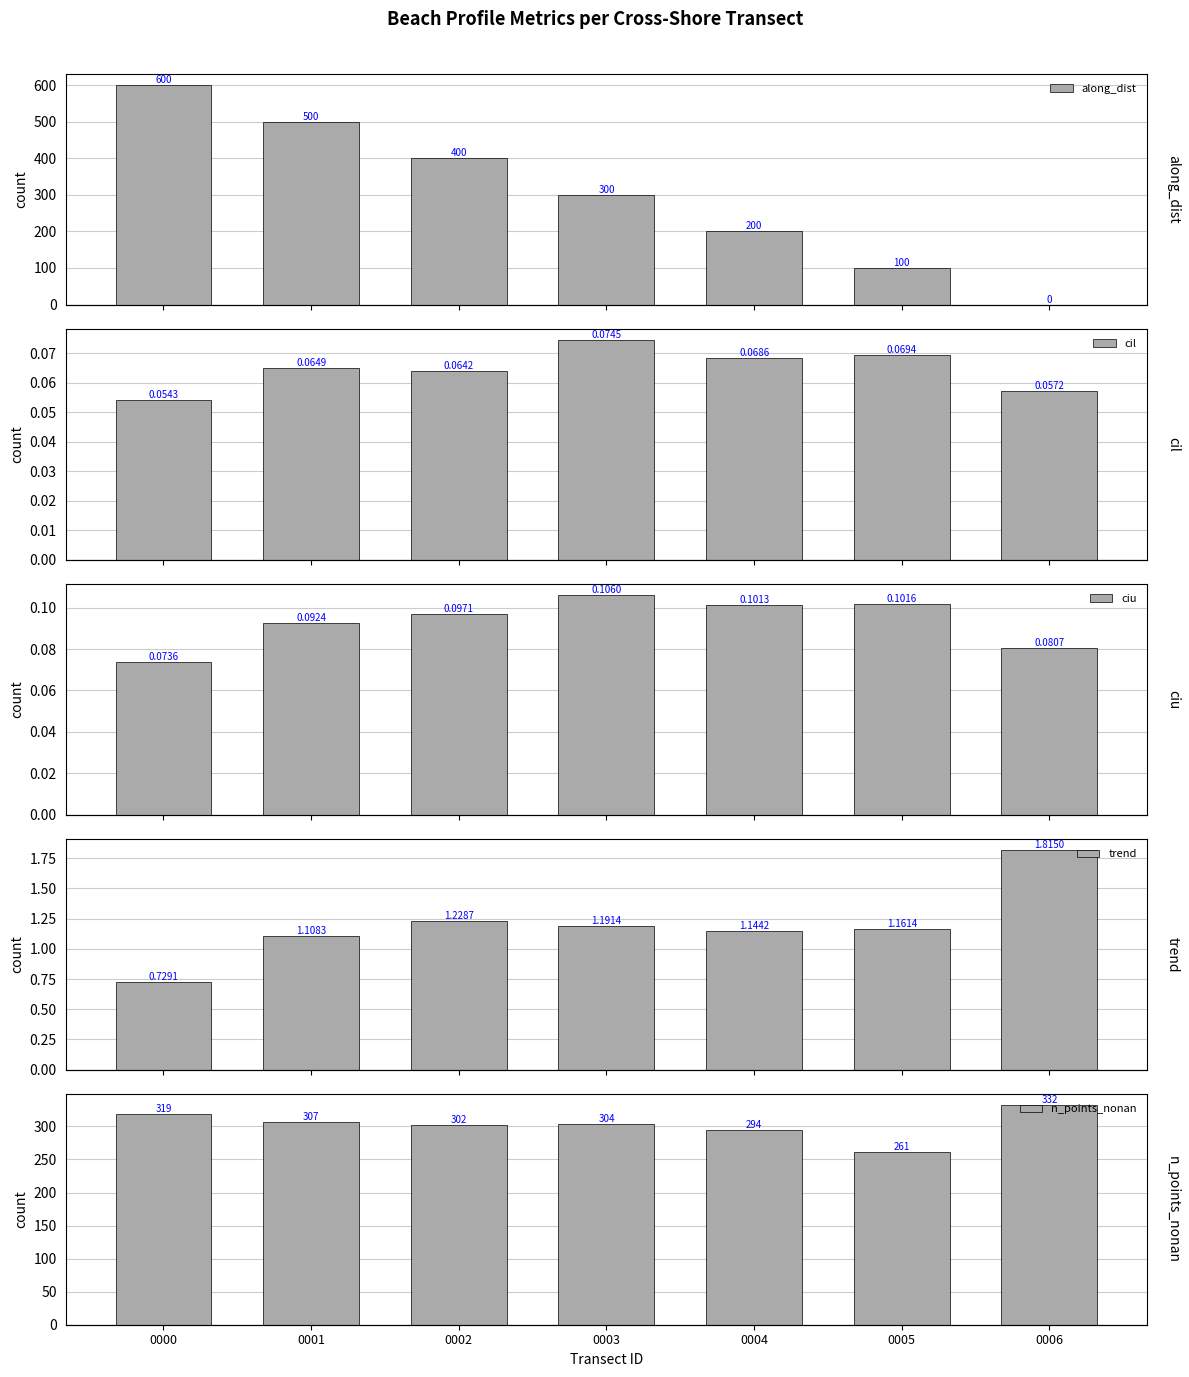

How many categories are shown in the chart?

7